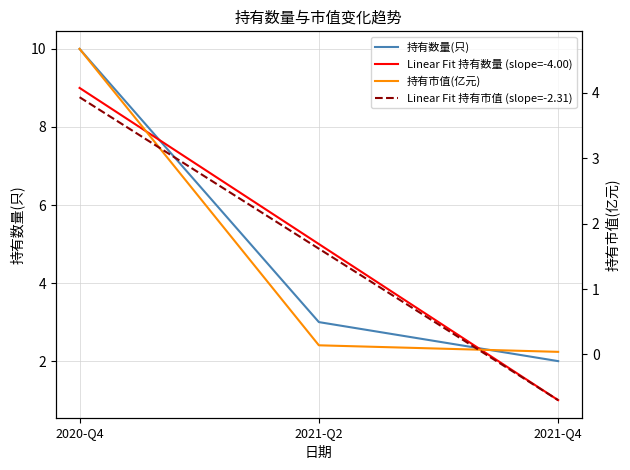

The value of 持有数量(只) at 2020-Q4 is 6.6. True or false?

False